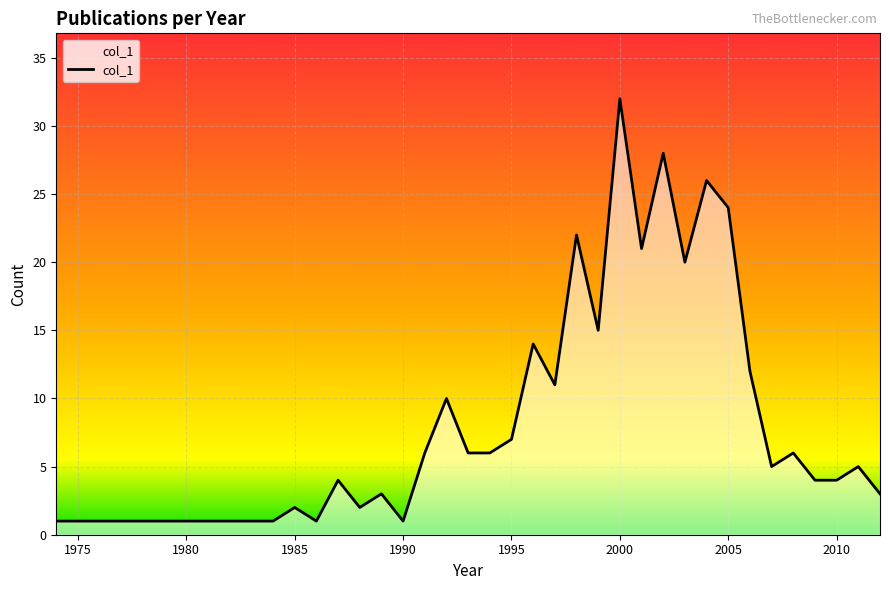

Does the chart have visible grid lines?

Yes